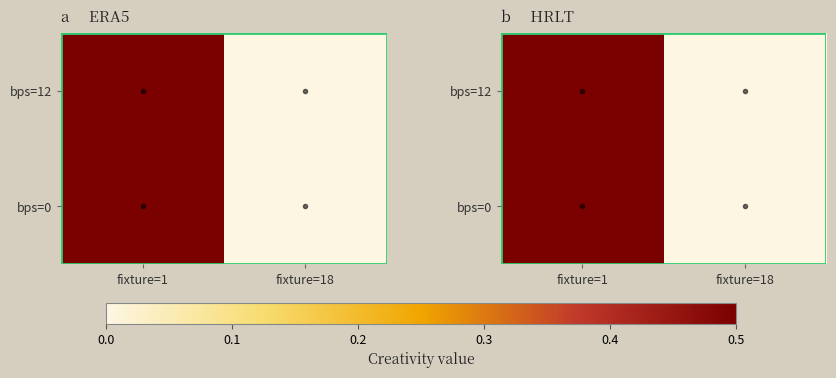

True or false: bps=12 has a value of 0.2 at fixture=18.

False